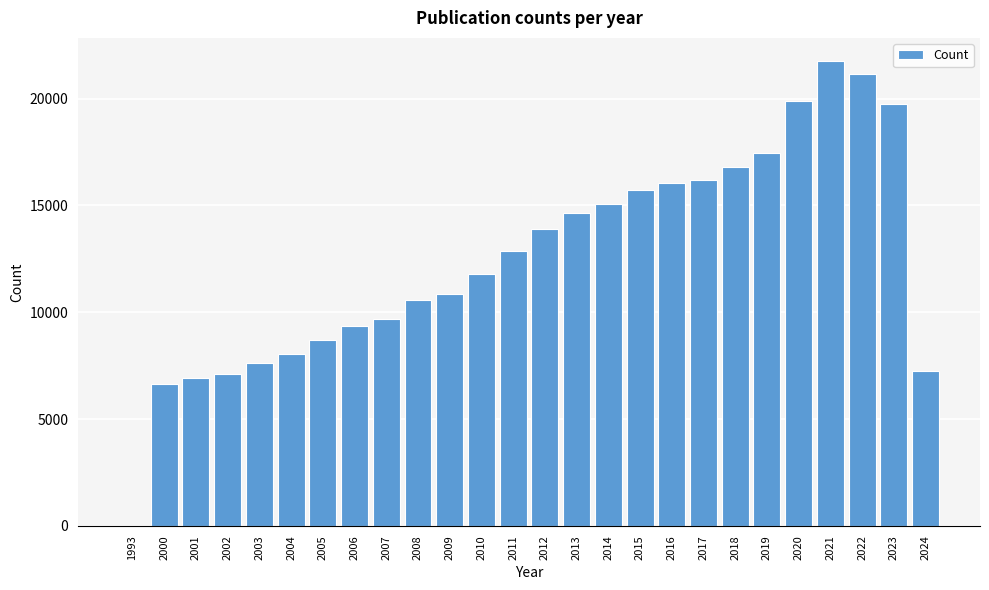

Reading left to right, extract all data points from this chart.

1993=3	2000=6647	2001=6939	2002=7106	2003=7644	2004=8027	2005=8710	2006=9335	2007=9697	2008=10567	2009=10867	2010=11765	2011=12868	2012=13886	2013=14648	2014=15079	2015=15737	2016=16053	2017=16202	2018=16779	2019=17430	2020=19864	2021=21751	2022=21132	2023=19763	2024=7251